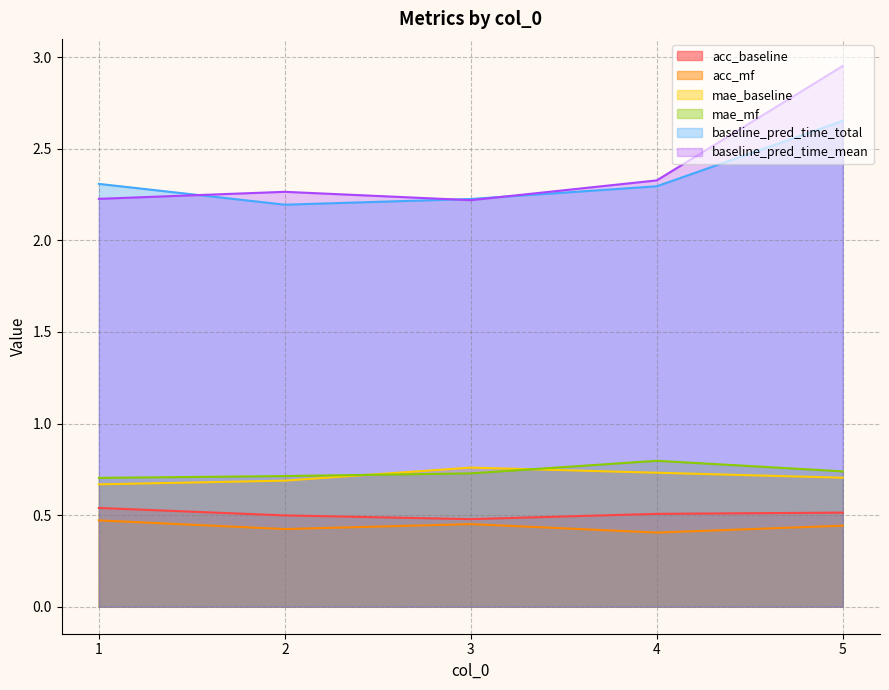

Which has a higher value, 5 or 3?

5